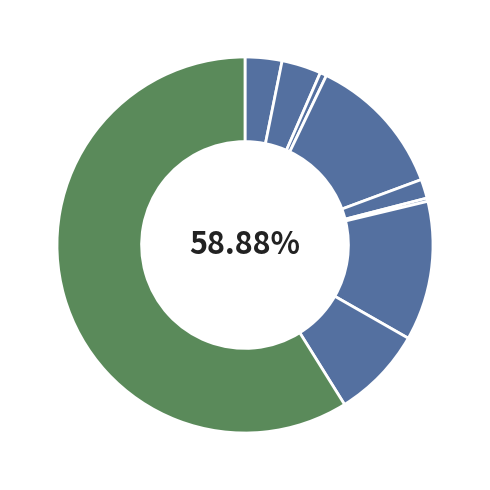

To the nearest percent, what portion does Robbery represent?

8%